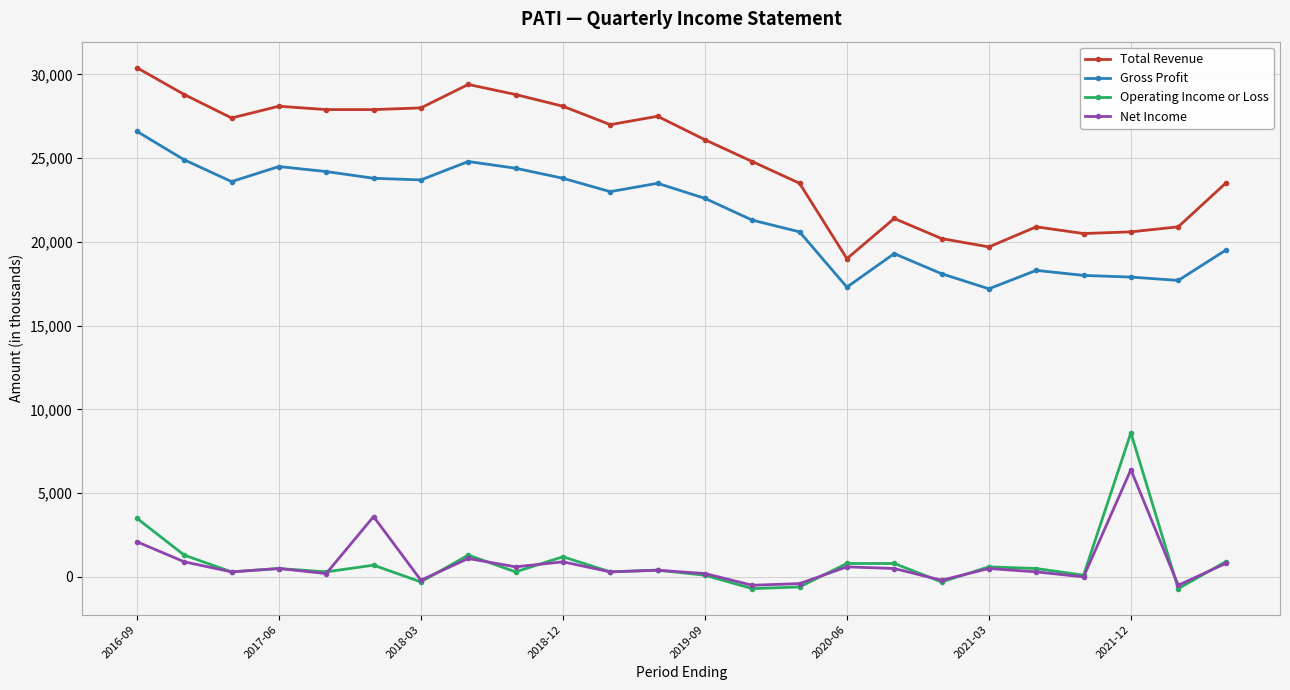

Does the chart have visible grid lines?

Yes